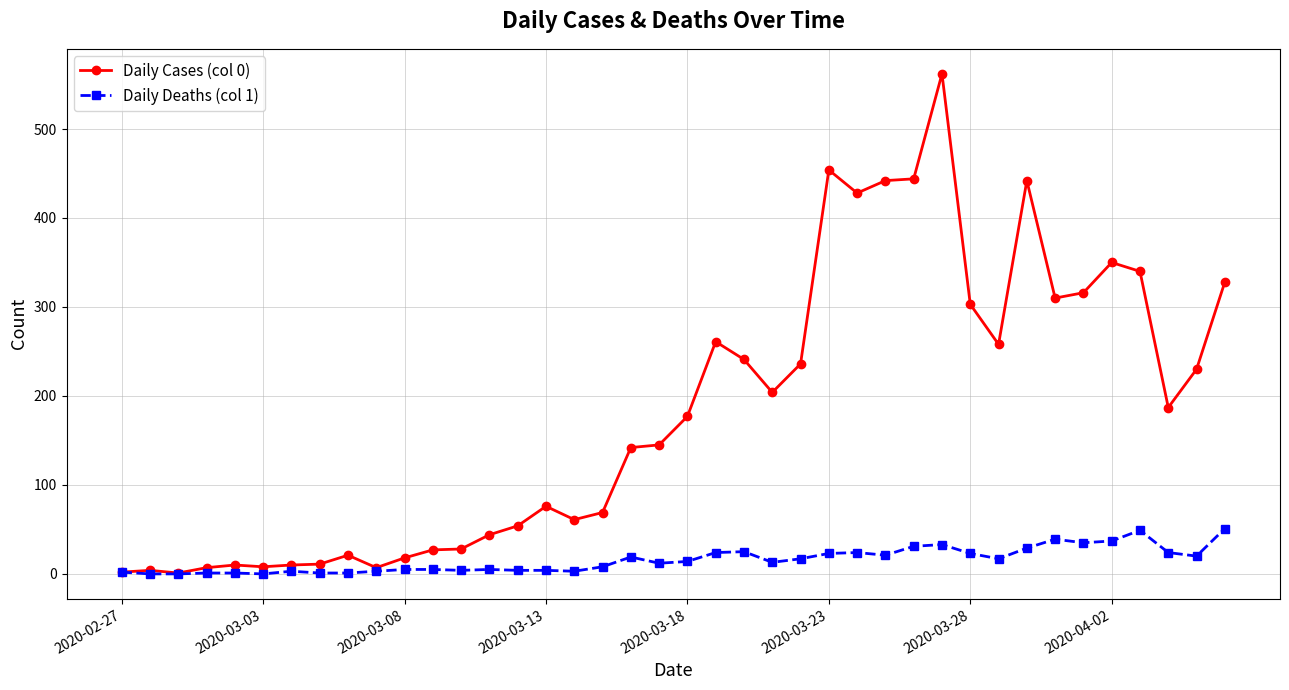

Rank the series by their average value, from lowest to highest.

Daily Deaths (col 1), Daily Cases (col 0)